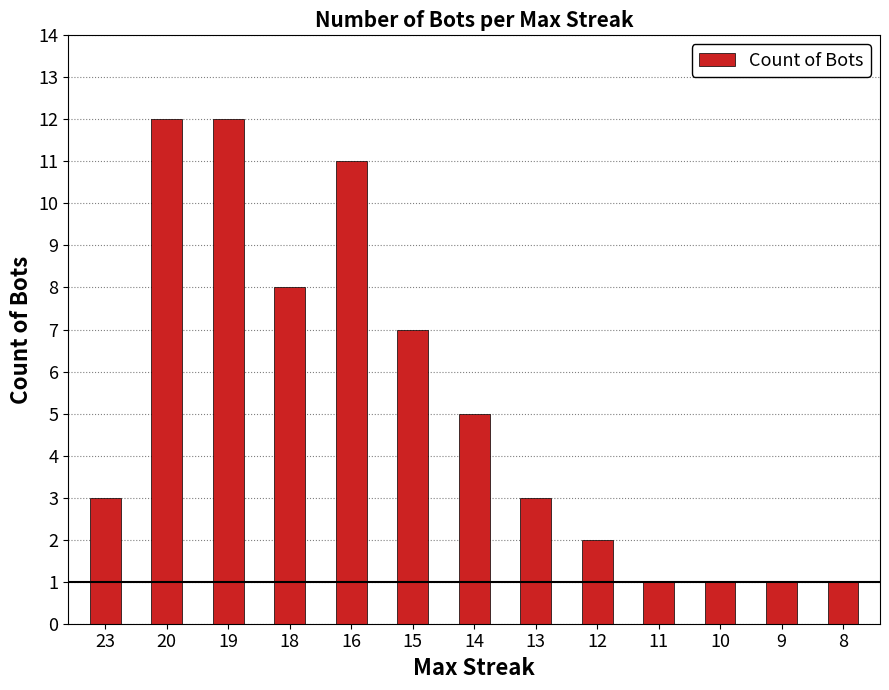

Reading right to left, transcribe all the data shown in this chart.

8=1	9=1	10=1	11=1	12=2	13=3	14=5	15=7	16=11	18=8	19=12	20=12	23=3